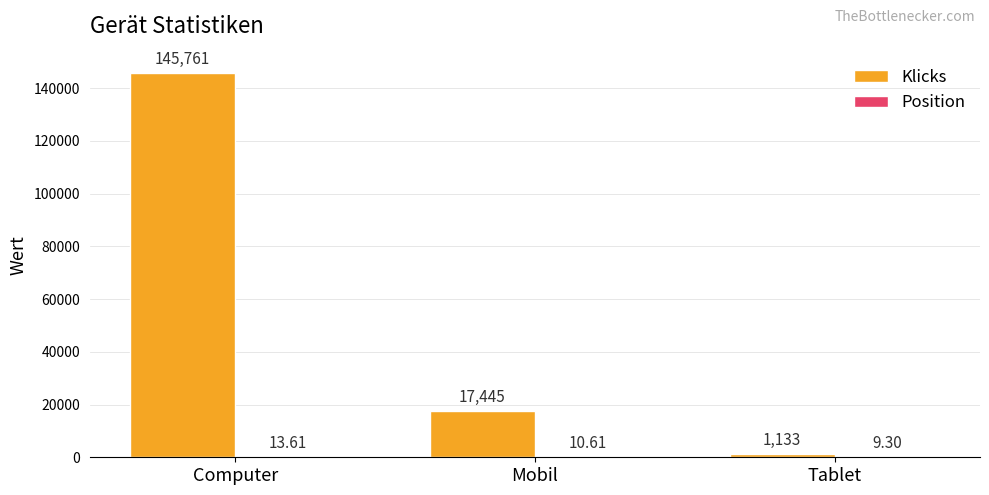

Between Mobil and Tablet, which series saw the biggest shift?

Klicks